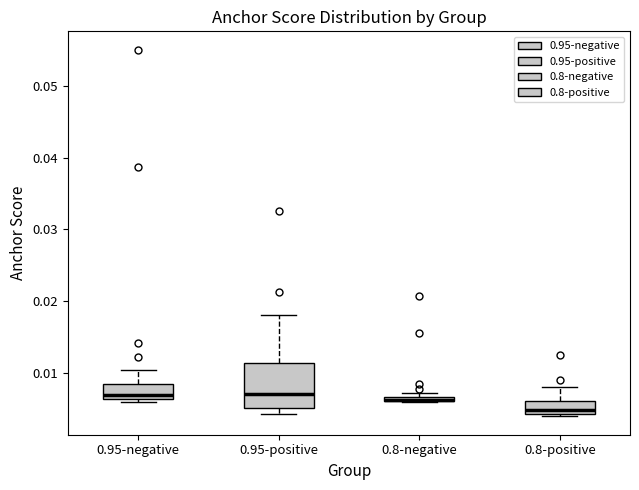

Which box is the tallest, from its lower edge to its upper edge?

0.95-positive